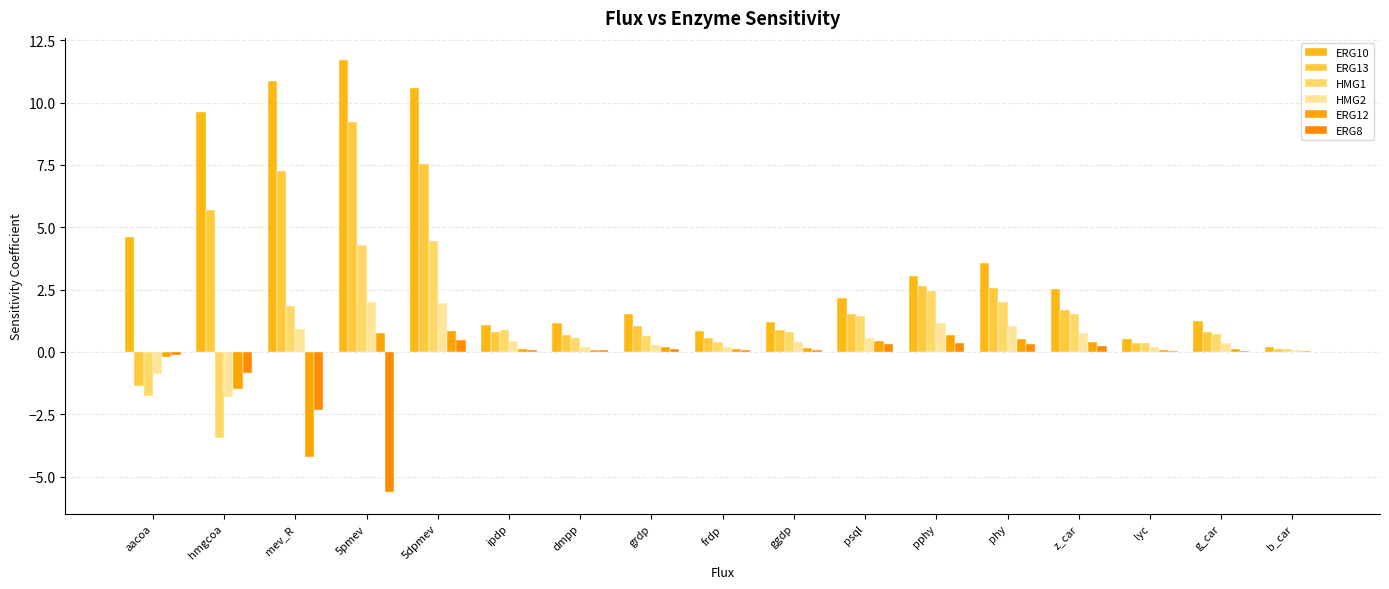

Reading left to right, list all the values displayed in this chart.

ERG10: 4.6	9.6	10.9	11.7	10.6	1.1	1.1	1.5	0.8	1.2	2.2	3.0	3.6	2.5	0.5	1.2	0.2
ERG13: -1.4	5.7	7.2	9.2	7.6	0.8	0.7	1.0	0.6	0.9	1.5	2.6	2.6	1.7	0.4	0.8	0.1
HMG1: -1.8	-3.5	1.9	4.3	4.4	0.9	0.6	0.6	0.4	0.8	1.4	2.4	2.0	1.5	0.4	0.7	0.1
HMG2: -0.9	-1.8	0.9	2.0	2.0	0.5	0.2	0.3	0.2	0.4	0.6	1.2	1.0	0.7	0.2	0.4	0.1
ERG12: -0.2	-1.5	-4.2	0.8	0.9	0.1	0.1	0.2	0.1	0.2	0.5	0.7	0.5	0.4	0.1	0.1	0.0
ERG8: -0.1	-0.9	-2.3	-5.6	0.5	0.1	0.1	0.1	0.1	0.1	0.3	0.4	0.3	0.2	0.0	0.0	0.0